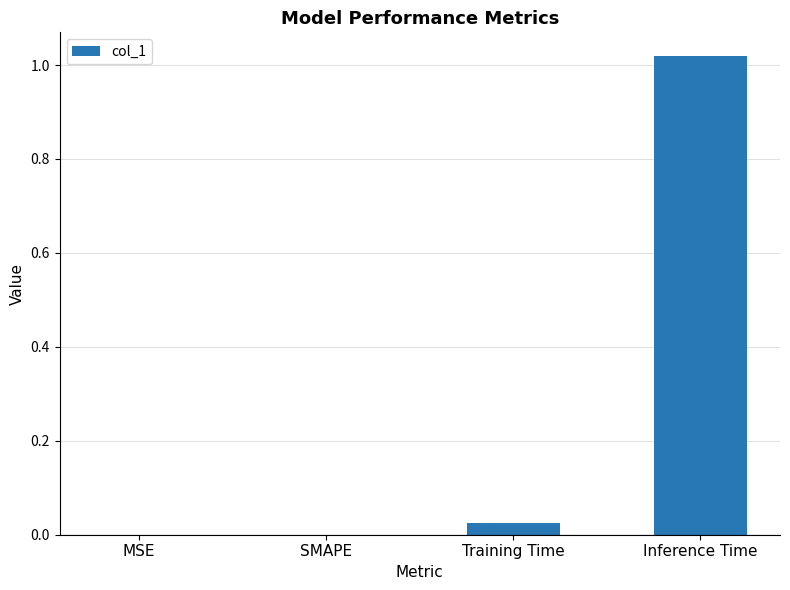

True or false: the data shows -0.7 at MSE.

False